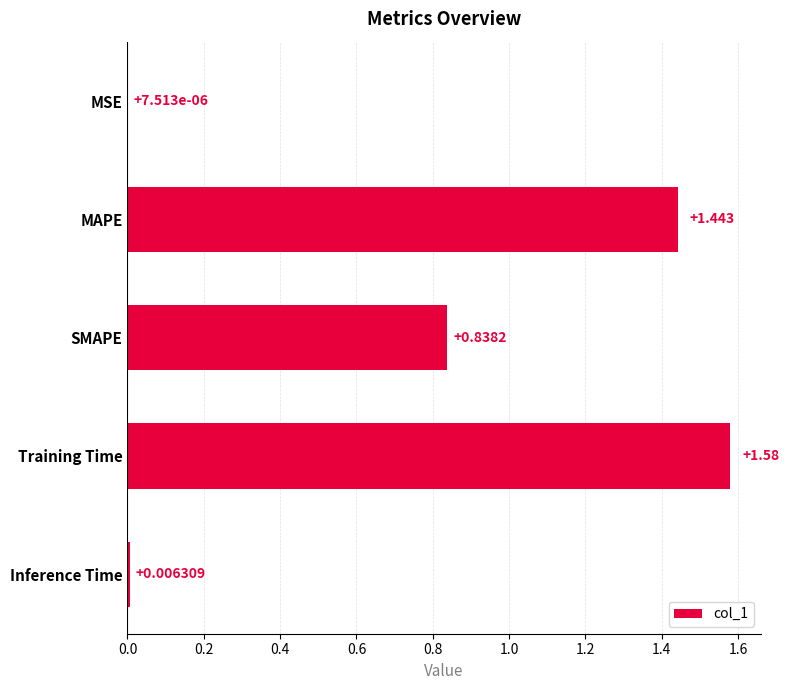

What is the sum of all values?

3.9